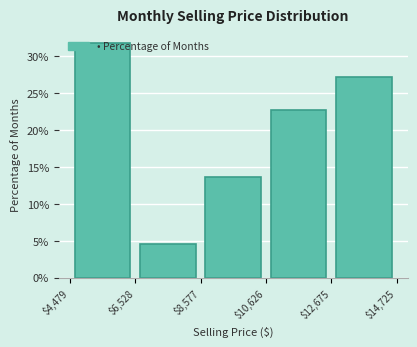

Reading left to right, list every bar in this chart as the range it spans on the x-axis followed by its height. The values are not printed on the chart, so give them approximately, as read against the axis.

$4,479 to $6,528: 32.0
$6,528 to $8,577: 4.5
$8,577 to $10,626: 13.5
$10,626 to $12,675: 22.5
$12,675 to $14,725: 27.5